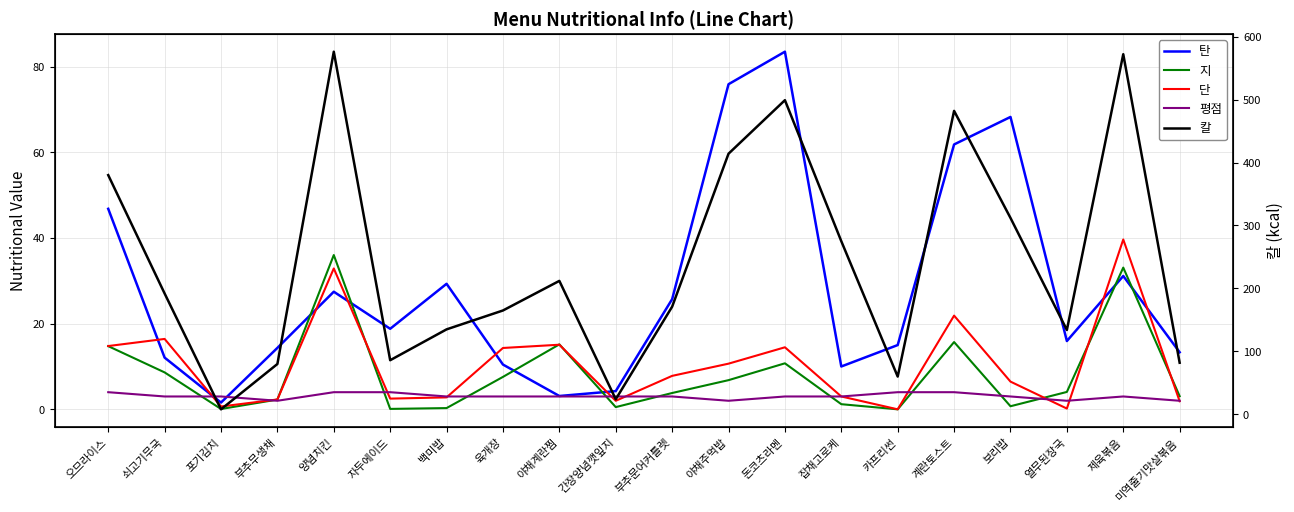

The 단 series shows 1.4 at 부추무생채. True or false?

False